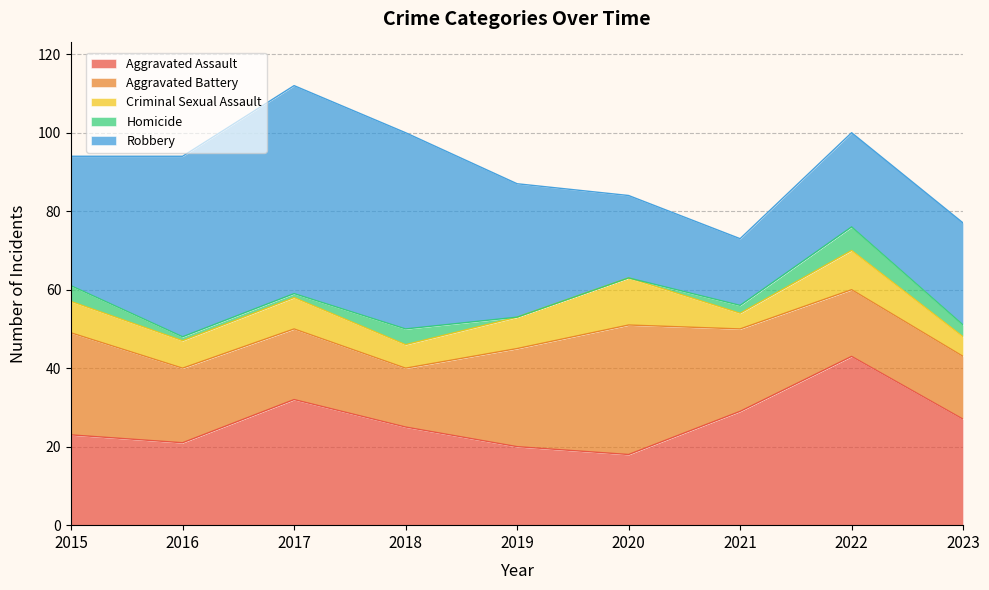

Does the chart display data point markers on the line(s)?

No